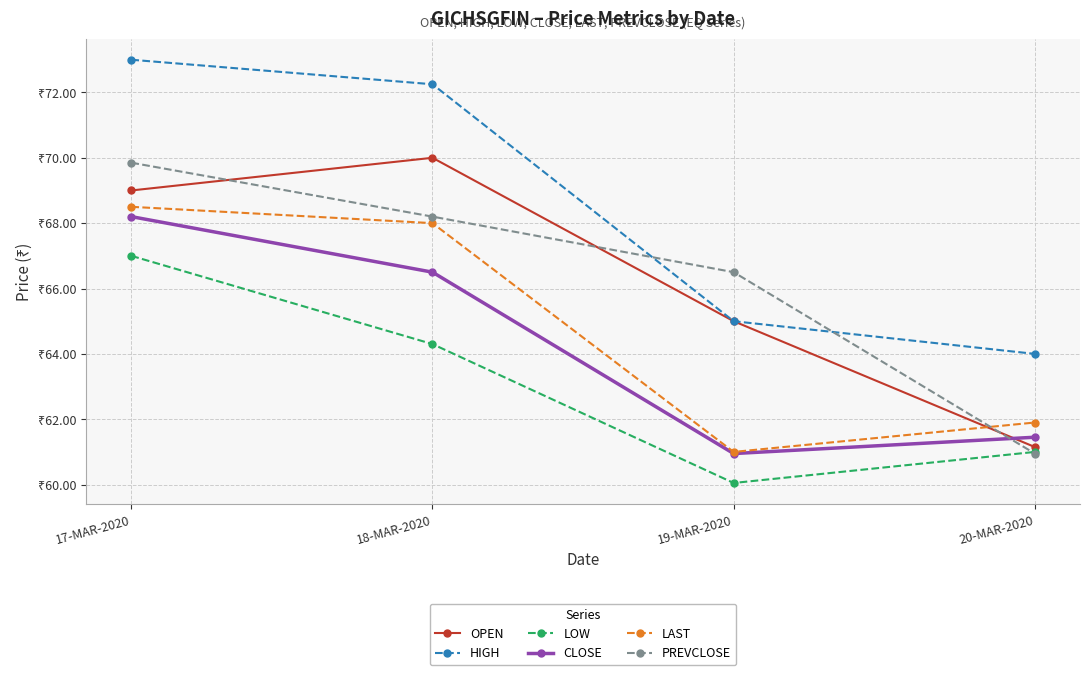

Is this an area chart (filled region under the line)?

No